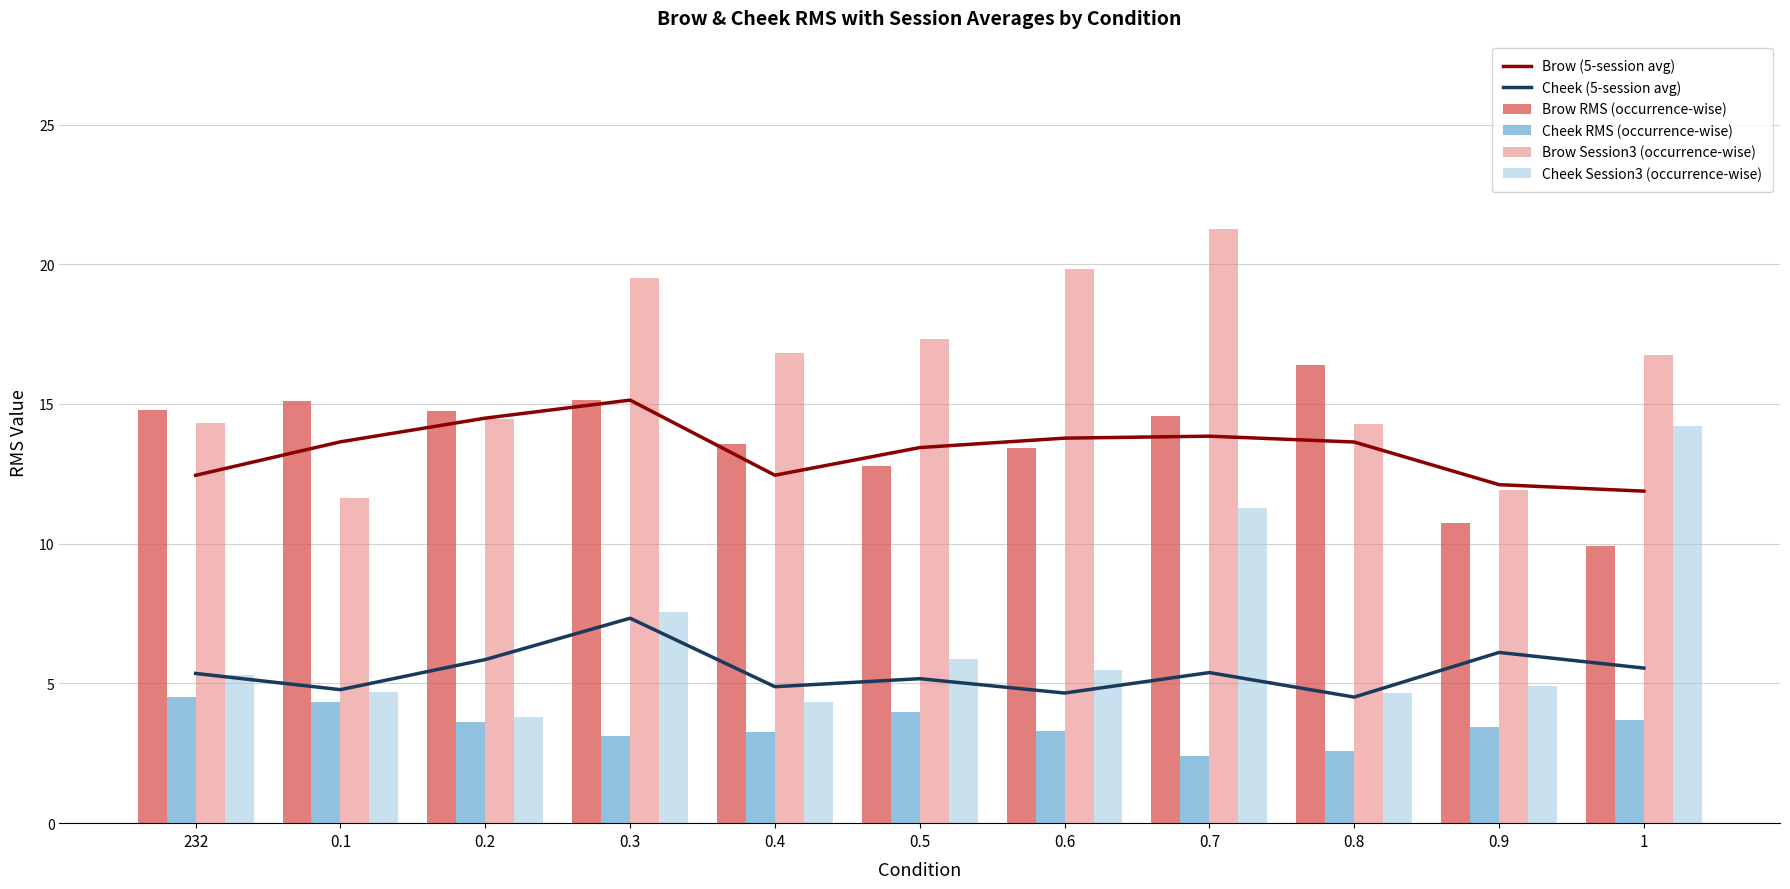

What value does the Cheek RMS (occurrence-wise) series have at 0.6?

3.3